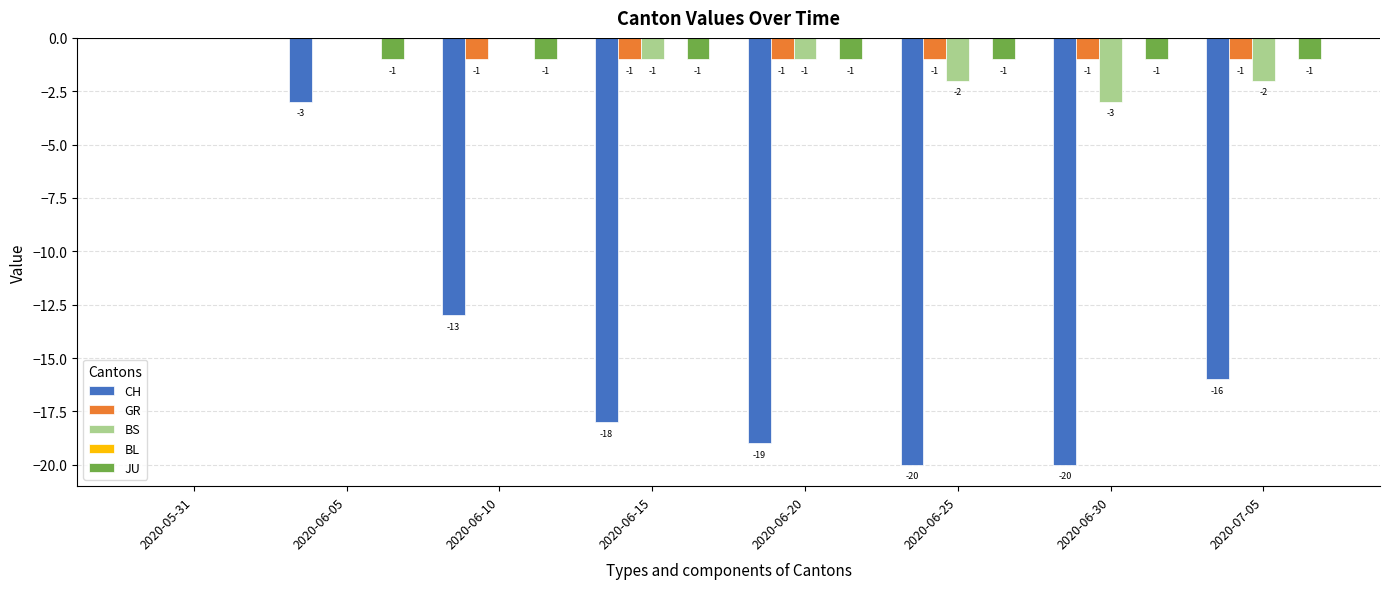

What is the total value across all series at 2020-06-05?

-4